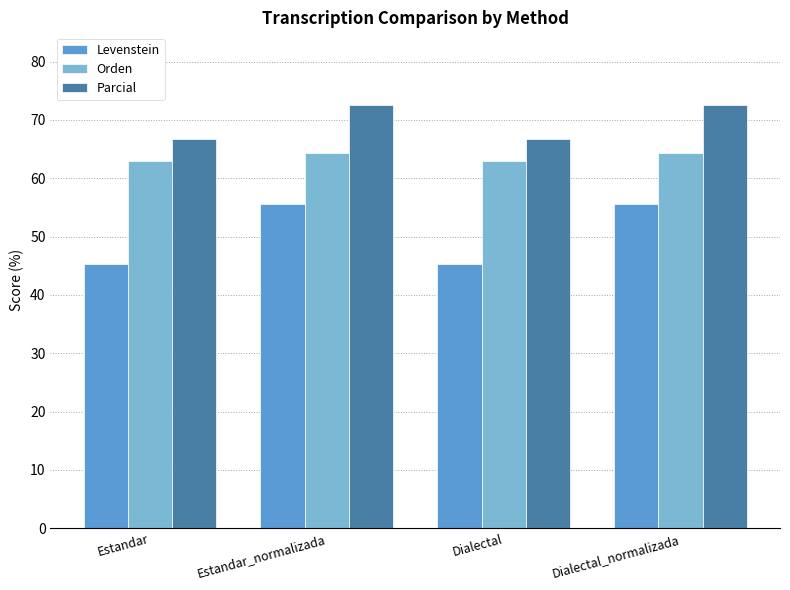

True or false: Levenstein has a value of 55.6 at Estandar_normalizada.

True